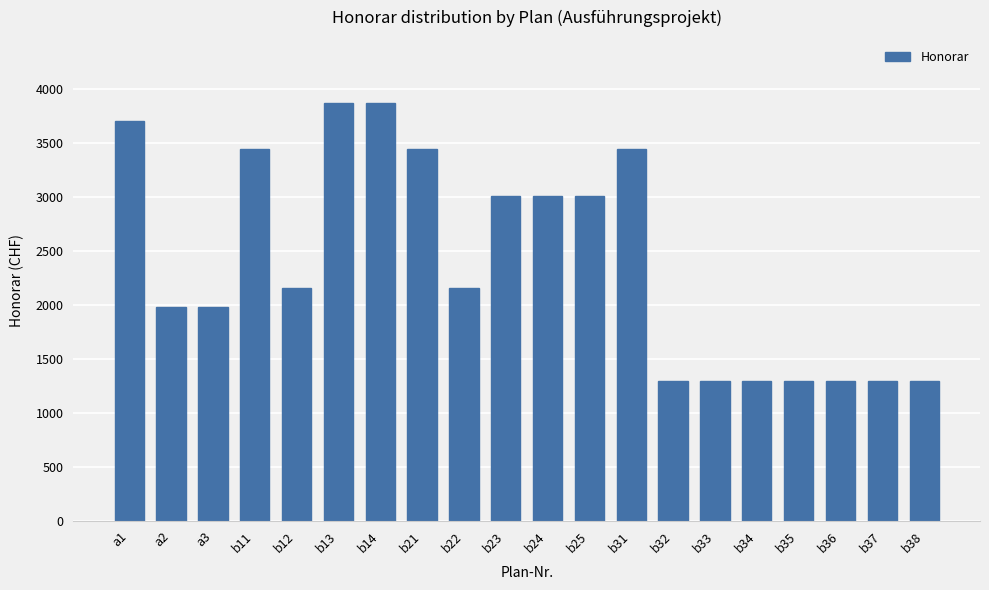

What is the value of the 18th bar from the left?

1290